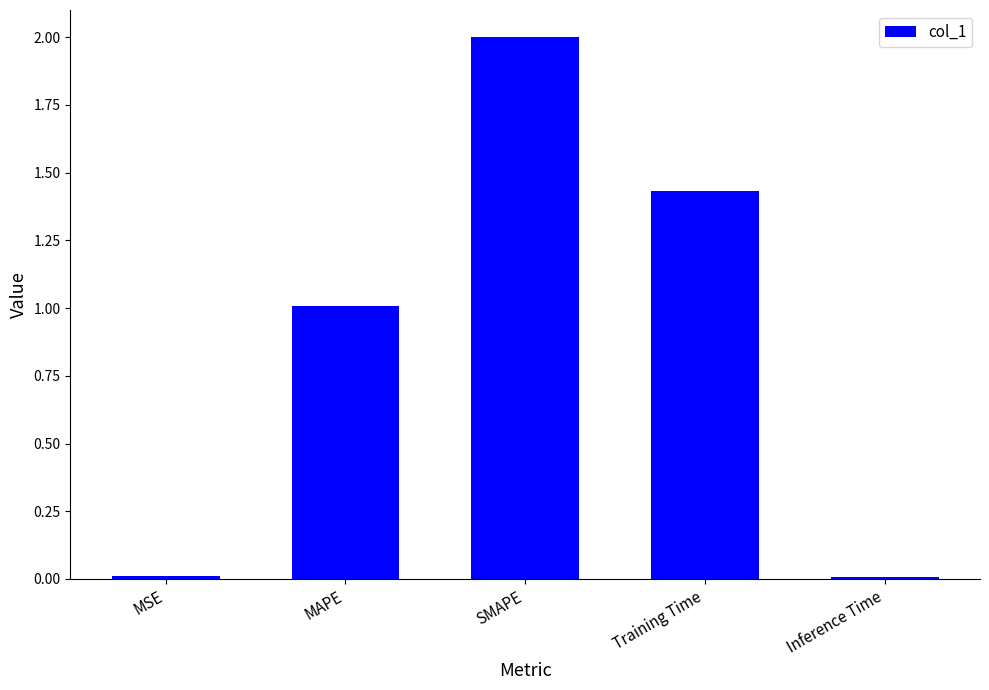

What is the difference between the maximum and second lowest values?

2.0